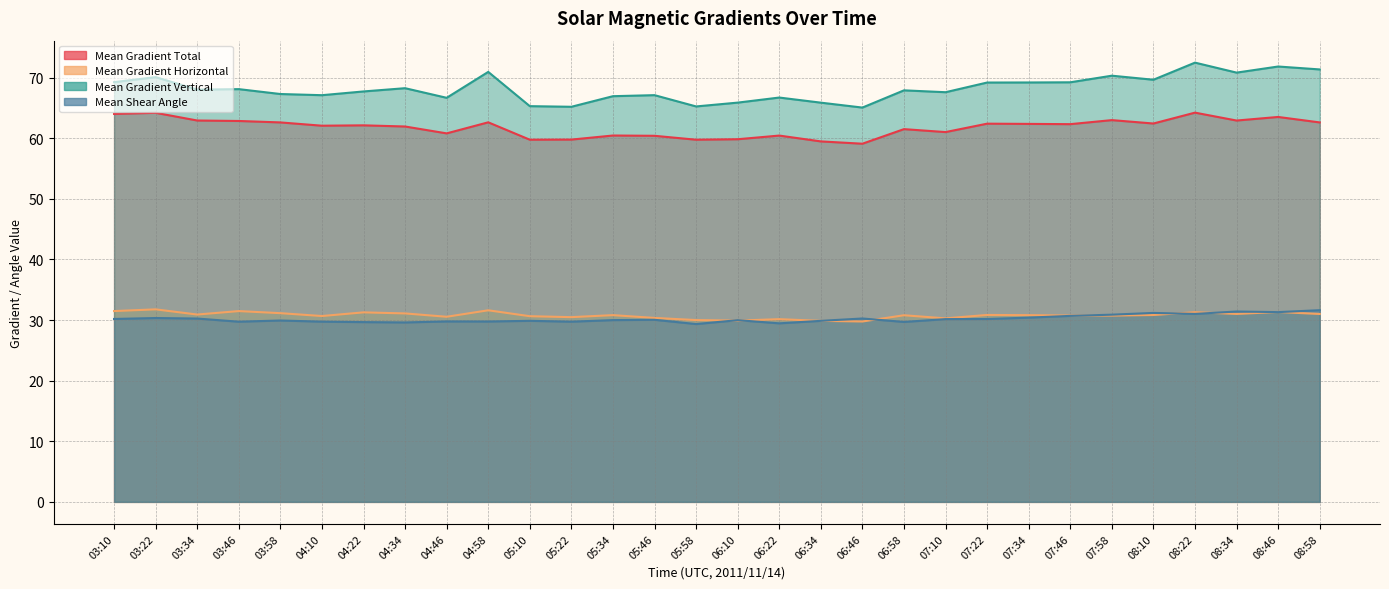

The Mean Gradient Horizontal series shows 30.7 at 04:10. True or false?

True